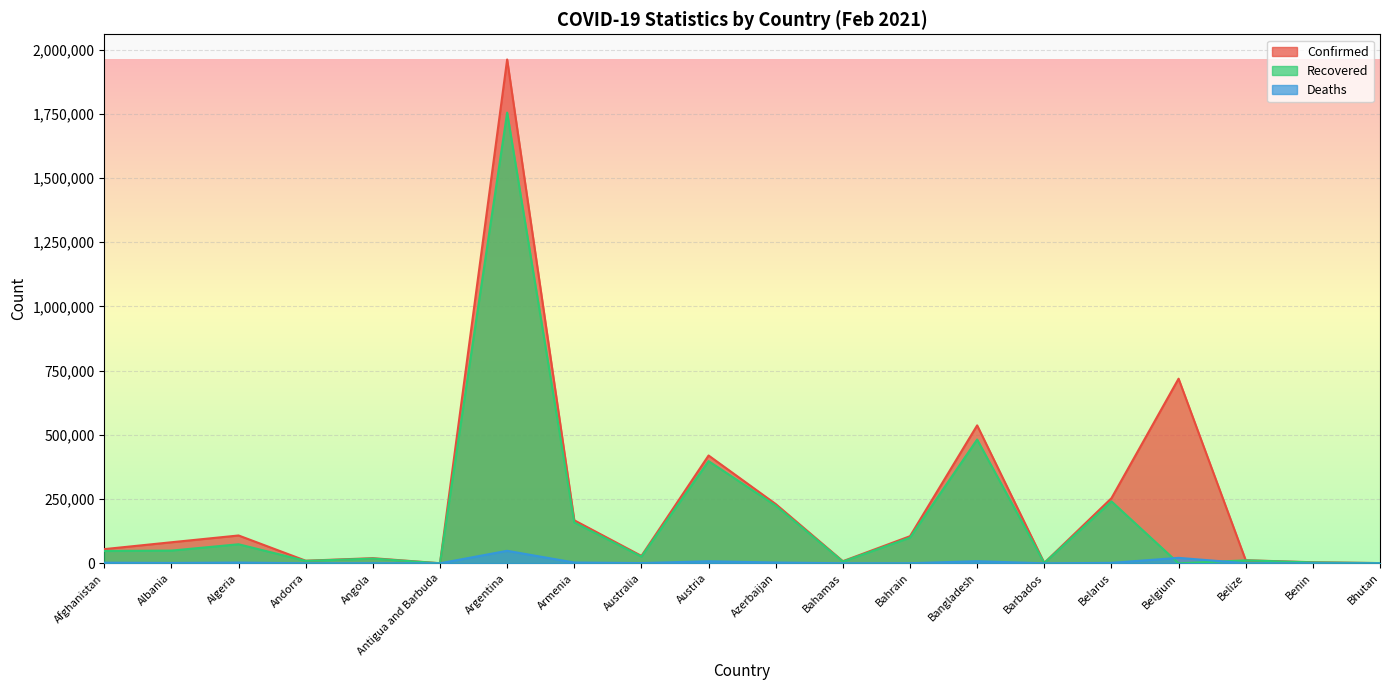

Which series has the widest spread of values?

Confirmed